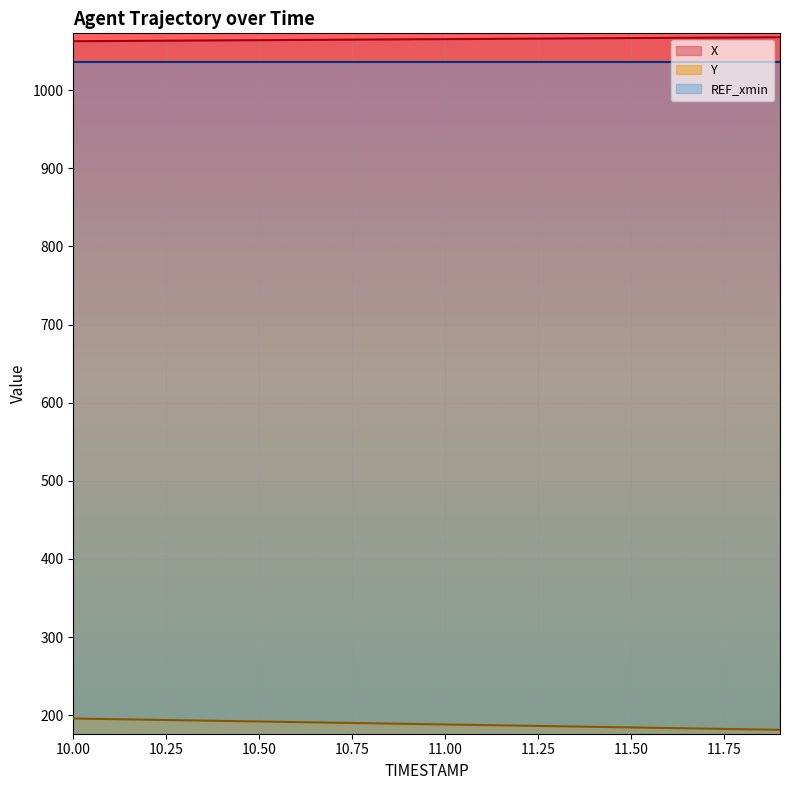

Is it true that X equals 1064.0 at 10.50?

True